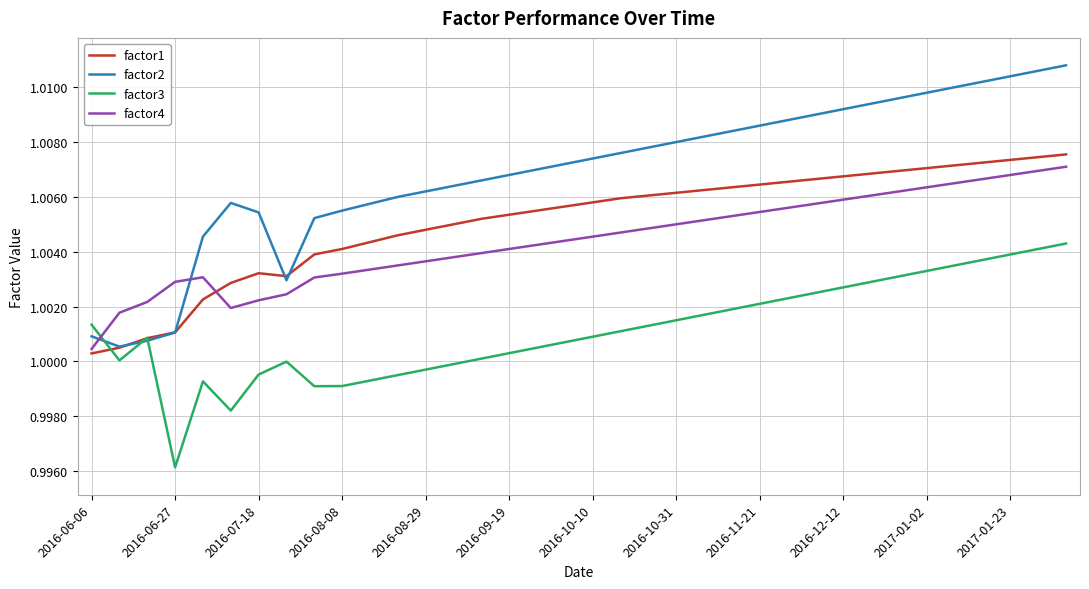

After their last crossing, which series has the higher values: factor3 or factor4?

factor4